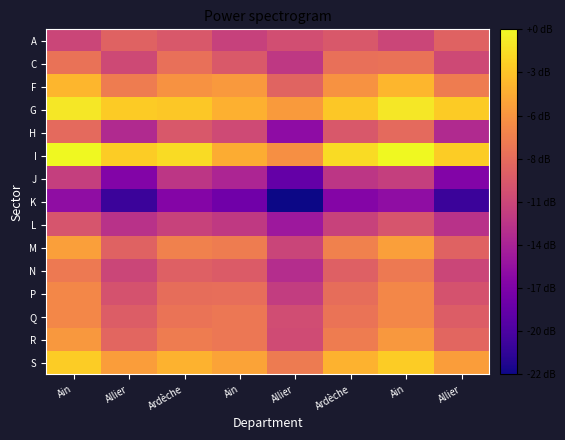

What is the total value across all series at Allier?

934.9